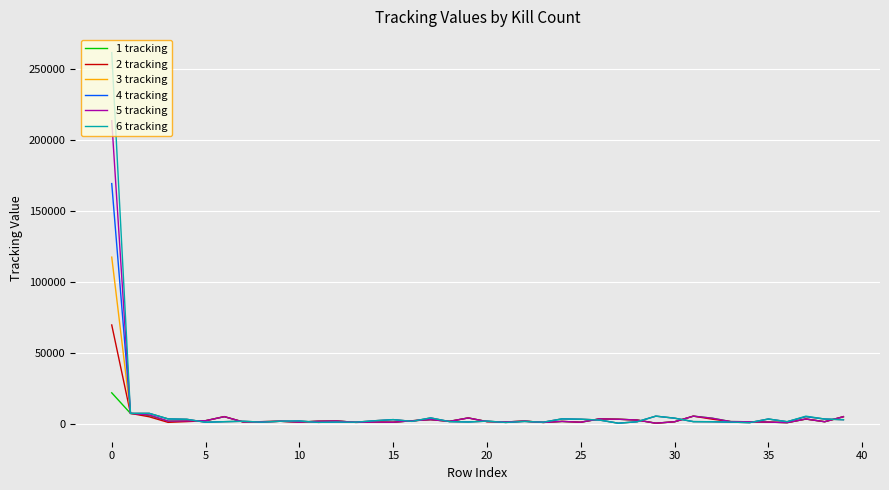

How many lines are shown in the chart?

6